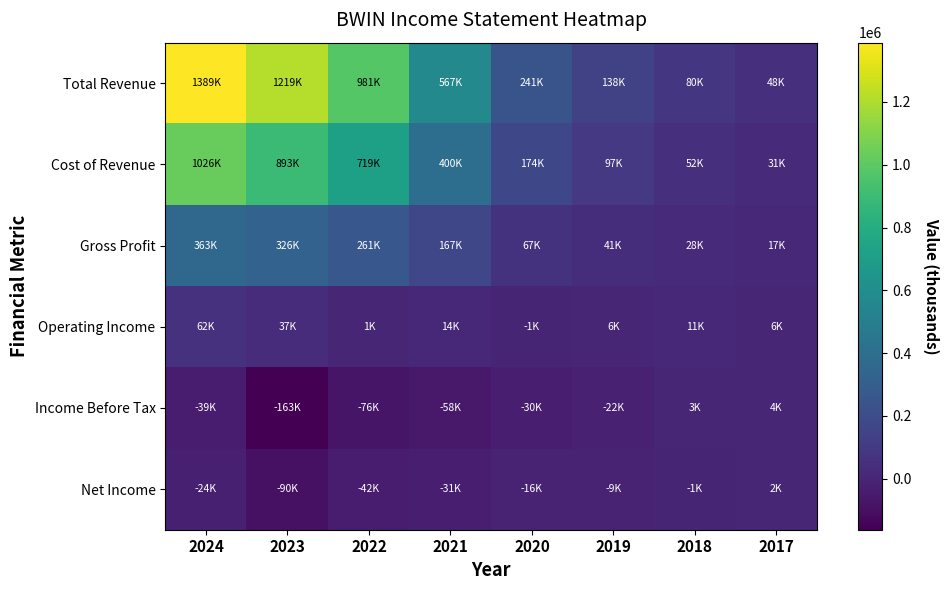

Reading left to right, what are all the values shown in this chart?

Total Revenue: 2024=1389000	2023=1218600	2022=980700	2021=567300	2020=240900	2019=137800	2018=79900	2017=48000
Cost of Revenue: 2024=1026300	2023=892800	2022=719400	2021=400100	2020=174100	2019=97000	2018=51700	2017=30800
Gross Profit: 2024=362700	2023=325700	2022=261300	2021=167200	2020=66800	2019=40900	2018=28200	2017=17200
Operating Income: 2024=61500	2023=37000	2022=1200	2021=13600	2020=-1400	2019=5800	2018=10800	2017=6200
Income Before Tax: 2024=-39400	2023=-162700	2022=-76000	2021=-58100	2020=-29900	2019=-22400	2018=2700	2017=3900
Net Income: 2024=-24500	2023=-90100	2022=-41800	2021=-30600	2020=-15700	2019=-8700	2018=-600	2017=1700